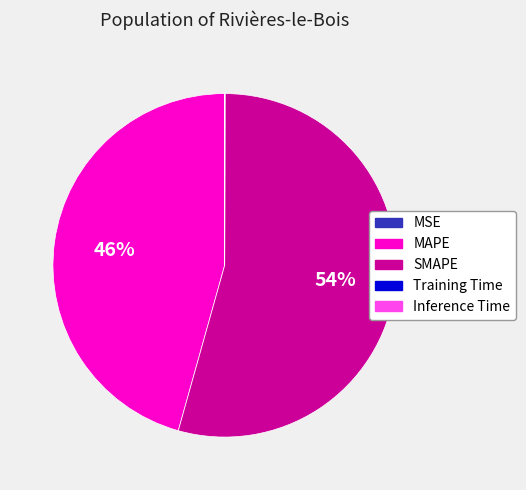

The MAPE slice represents 46% of the pie. True or false?

True